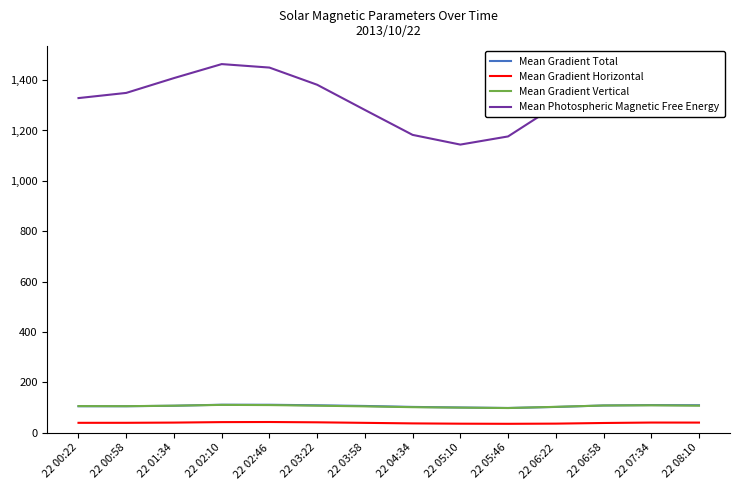

Which series has the widest spread of values?

Mean Photospheric Magnetic Free Energy